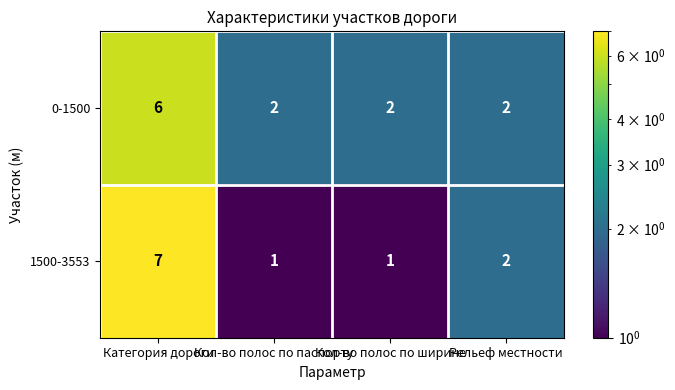

At which label is 1500-3553 closest to 4?

Рельеф местности